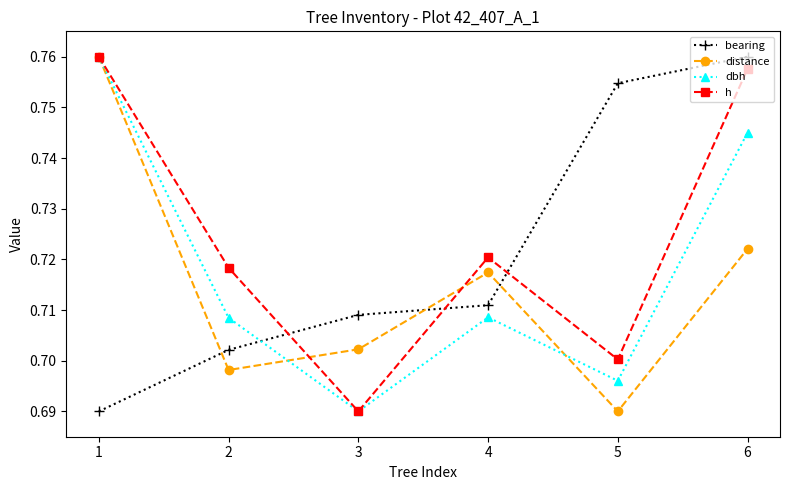

Rank the categories by h value from lowest to highest.

3, 5, 2, 4, 6, 1